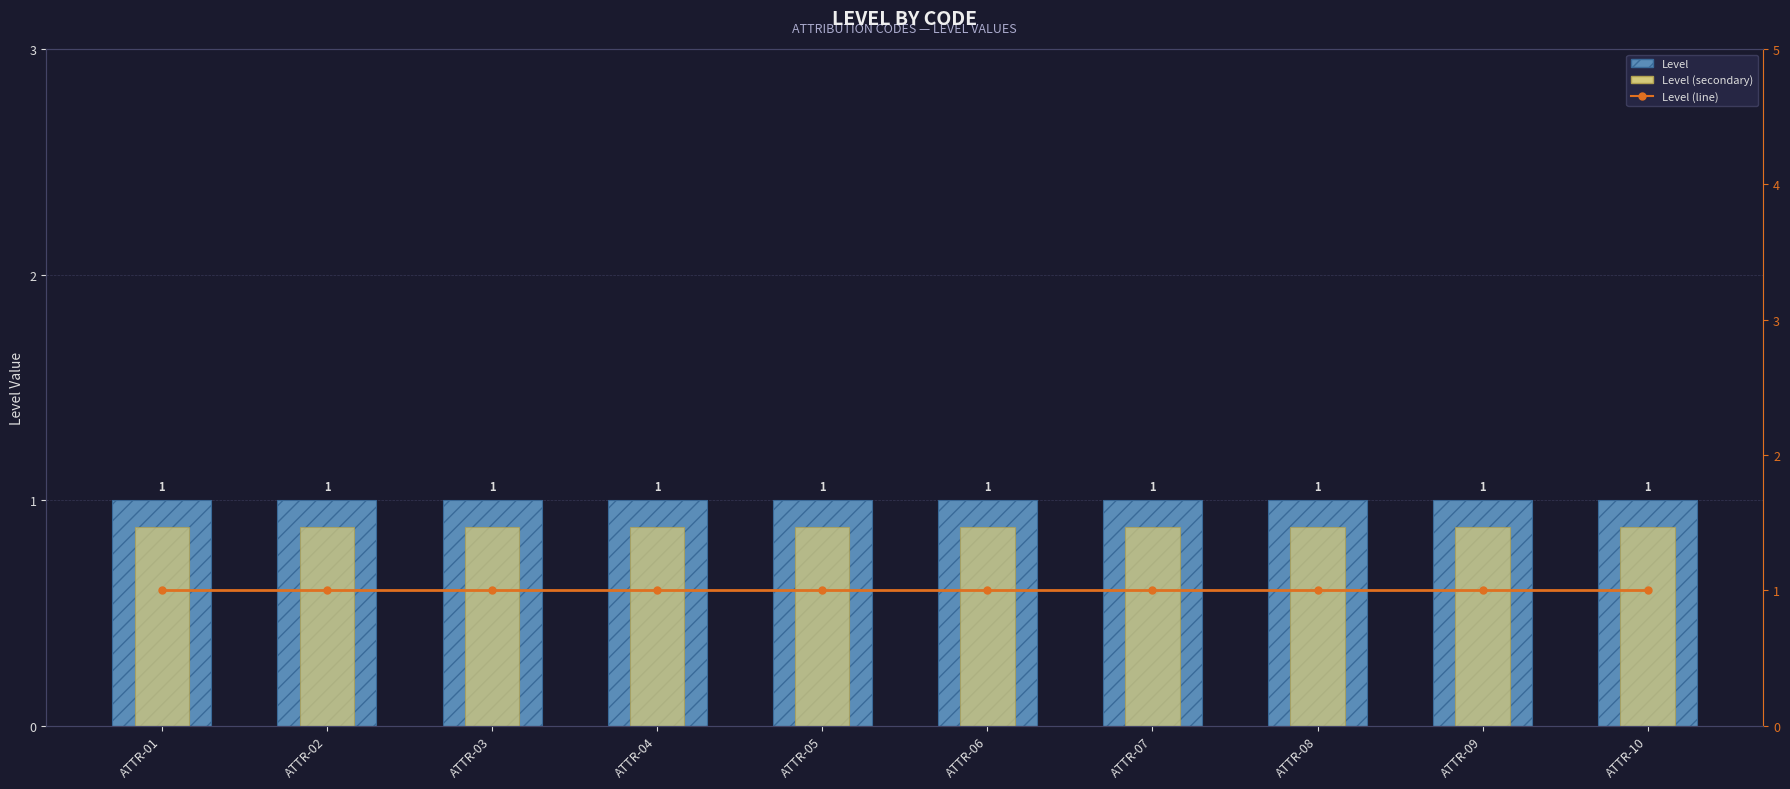

Is it true that Level (secondary) equals 1.5 at ATTR-01?

False